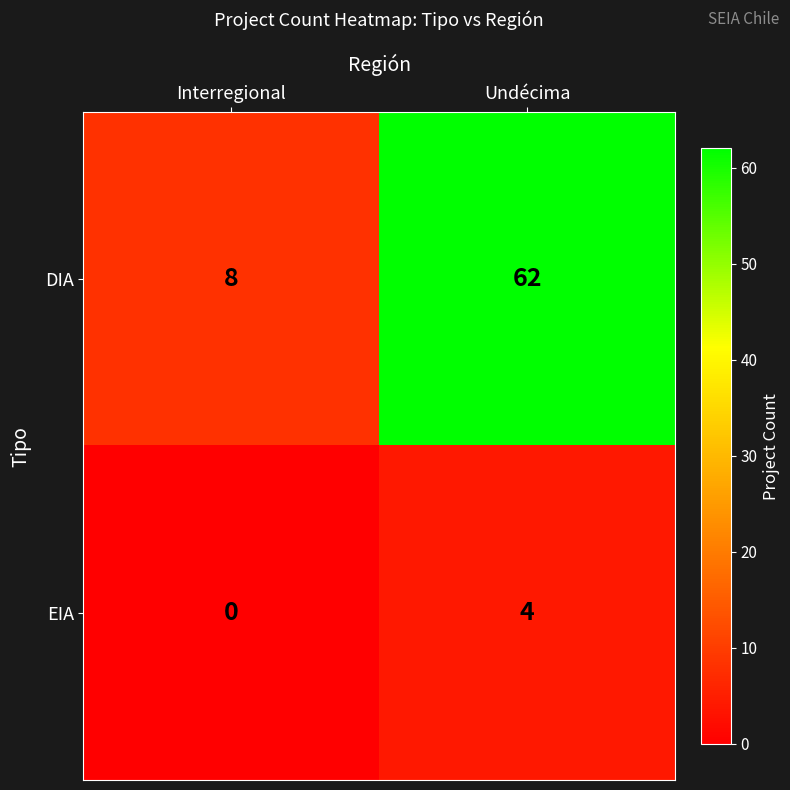

Which category has the highest value in the DIA series?

Undécima